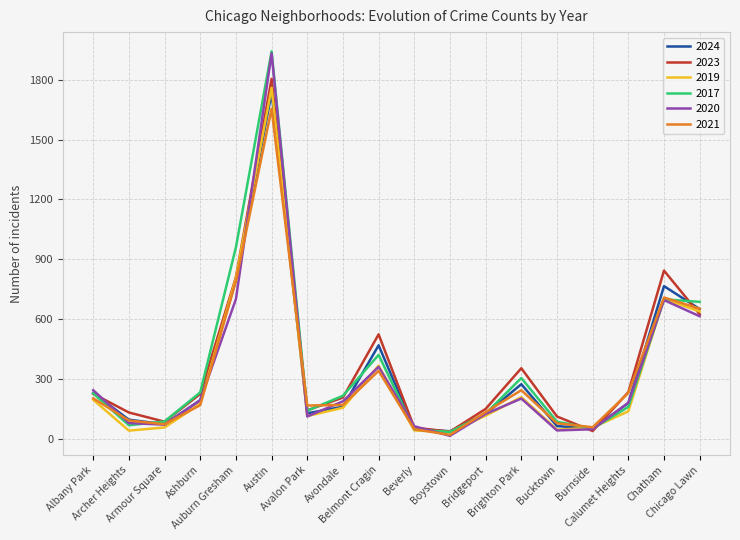

In 2020, how many points are higher than both neighbors (excluding endpoints)?

4